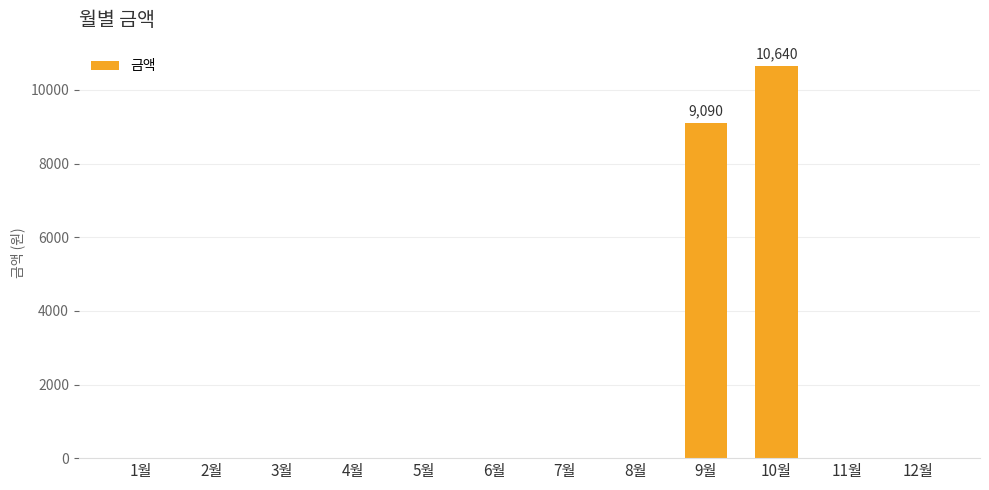

What is the change in value from 1월 to 10월?

+10640